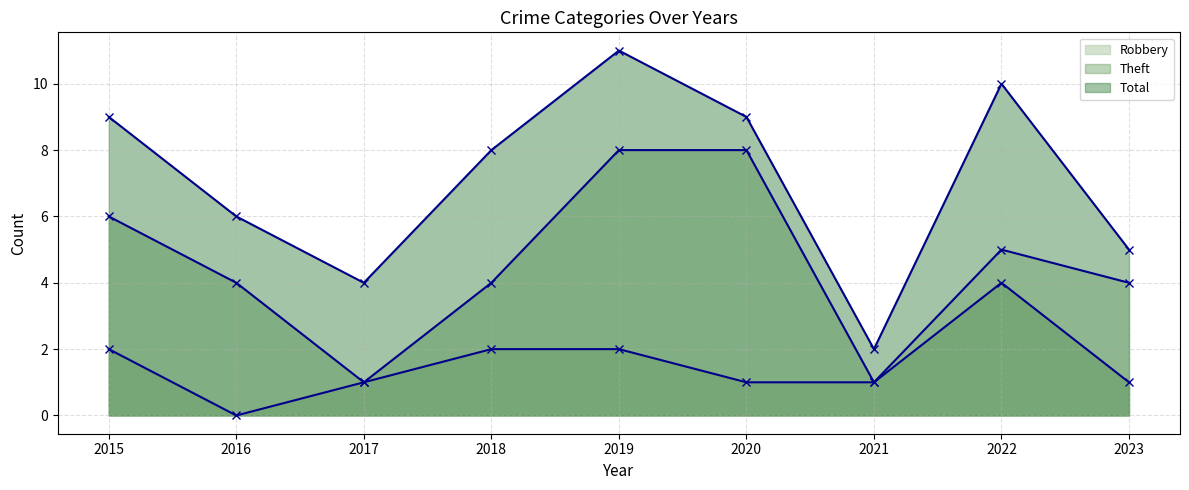

What is the value of the Robbery point at the 5th from the left?

2